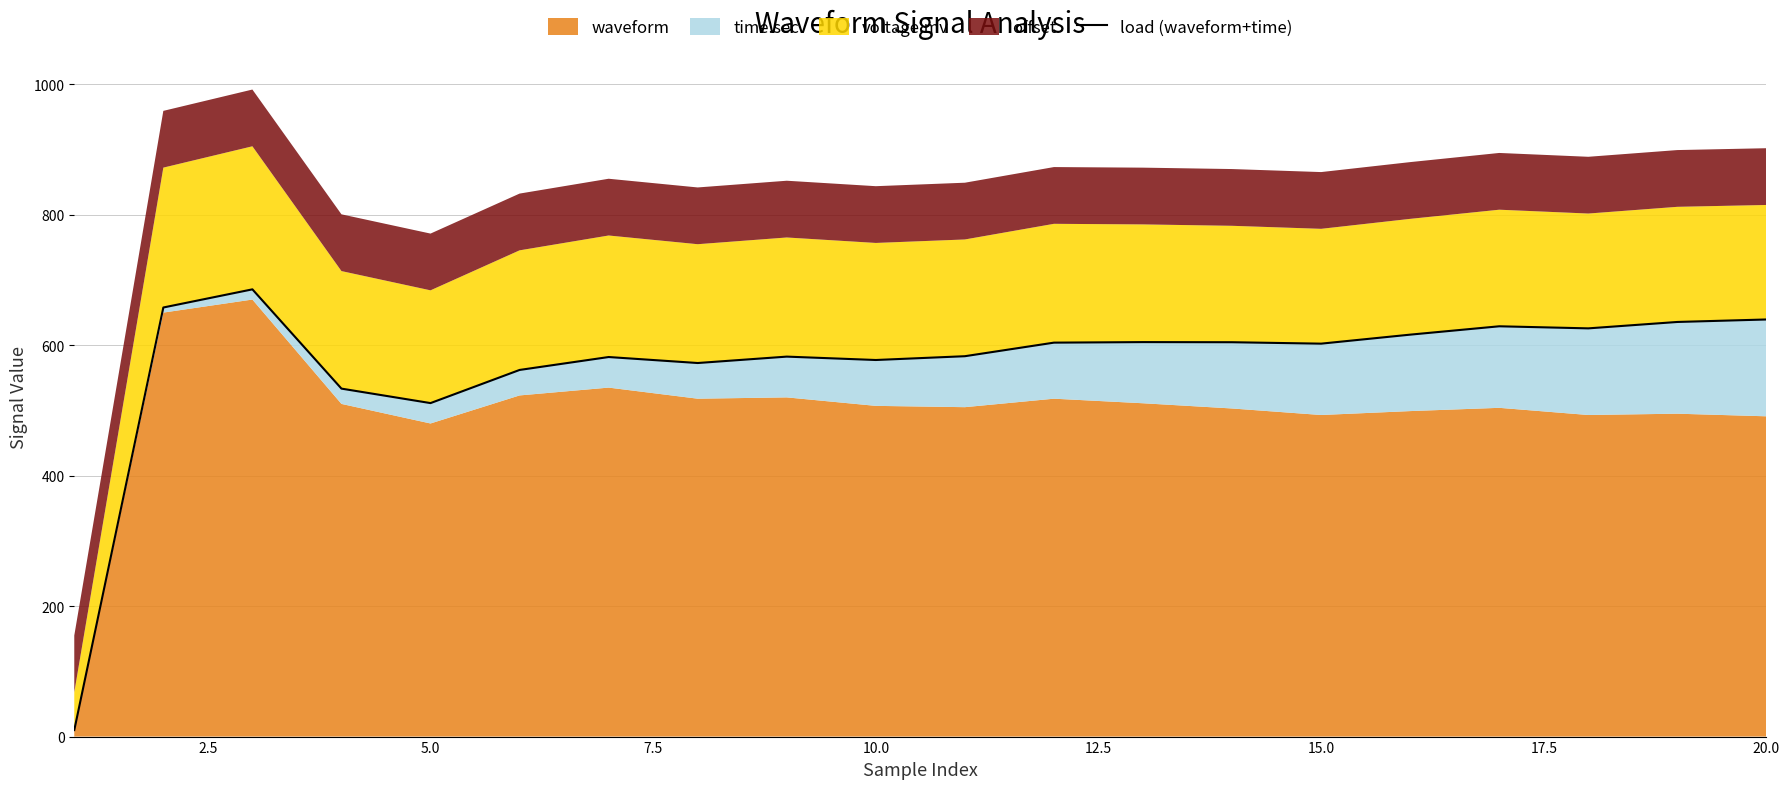

What is the smallest value displayed?

10.0